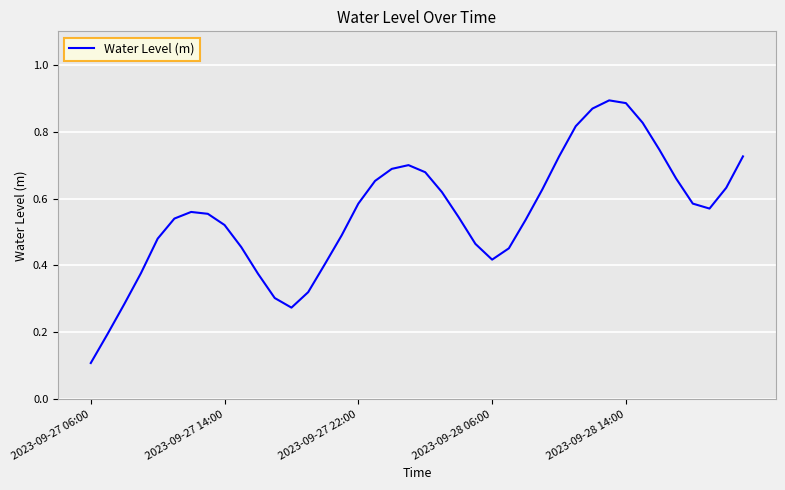

How many lines are shown in the chart?

1